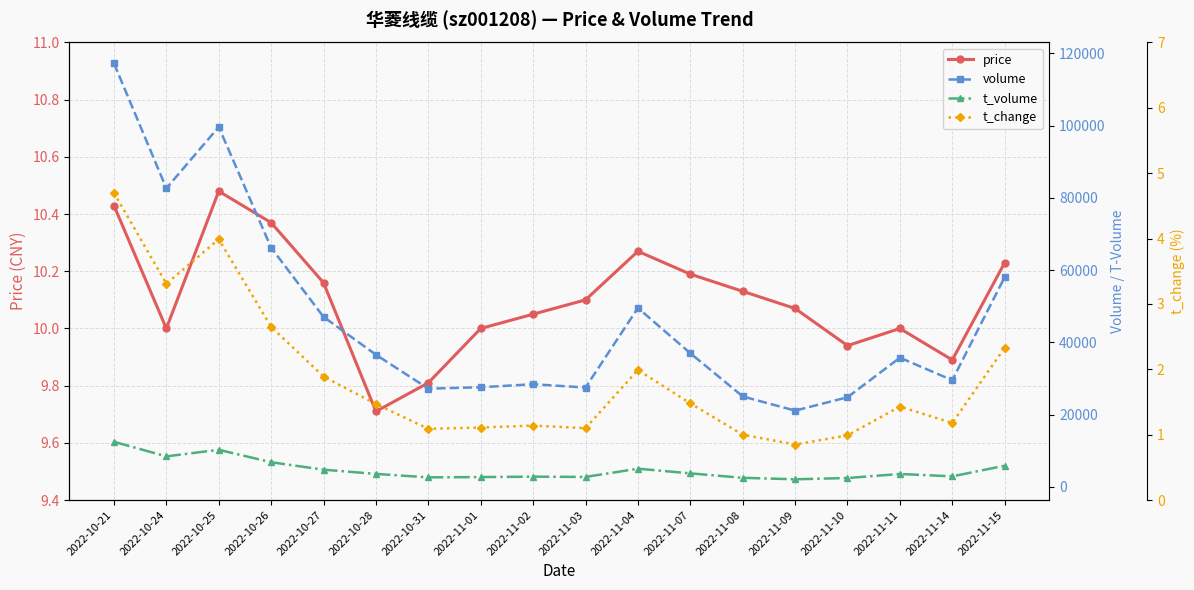

What is the greatest value displayed?

117278.0